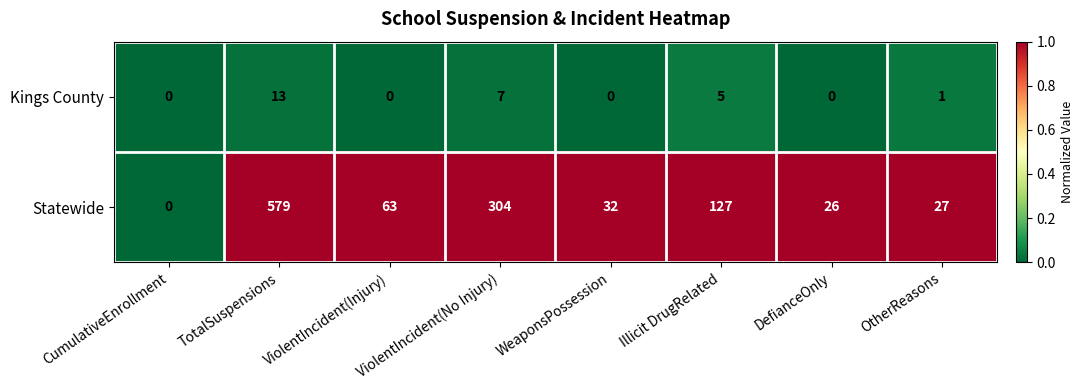

What is the total value across all series at WeaponsPossession?

32